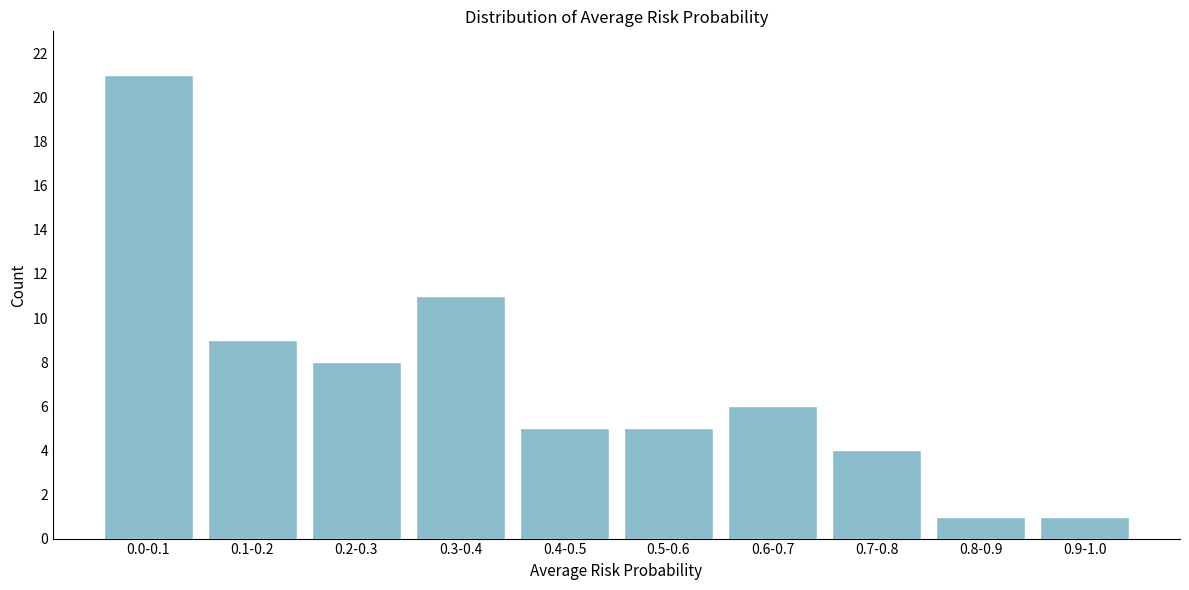

Reading left to right, transcribe all the data shown in this chart.

0.0-0.1=21	0.1-0.2=9	0.2-0.3=8	0.3-0.4=11	0.4-0.5=5	0.5-0.6=5	0.6-0.7=6	0.7-0.8=4	0.8-0.9=1	0.9-1.0=1